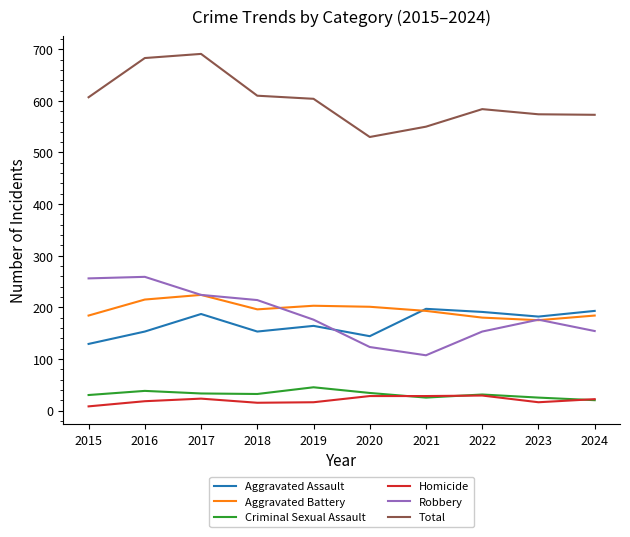

True or false: Aggravated Assault and Criminal Sexual Assault cross at least once.

False